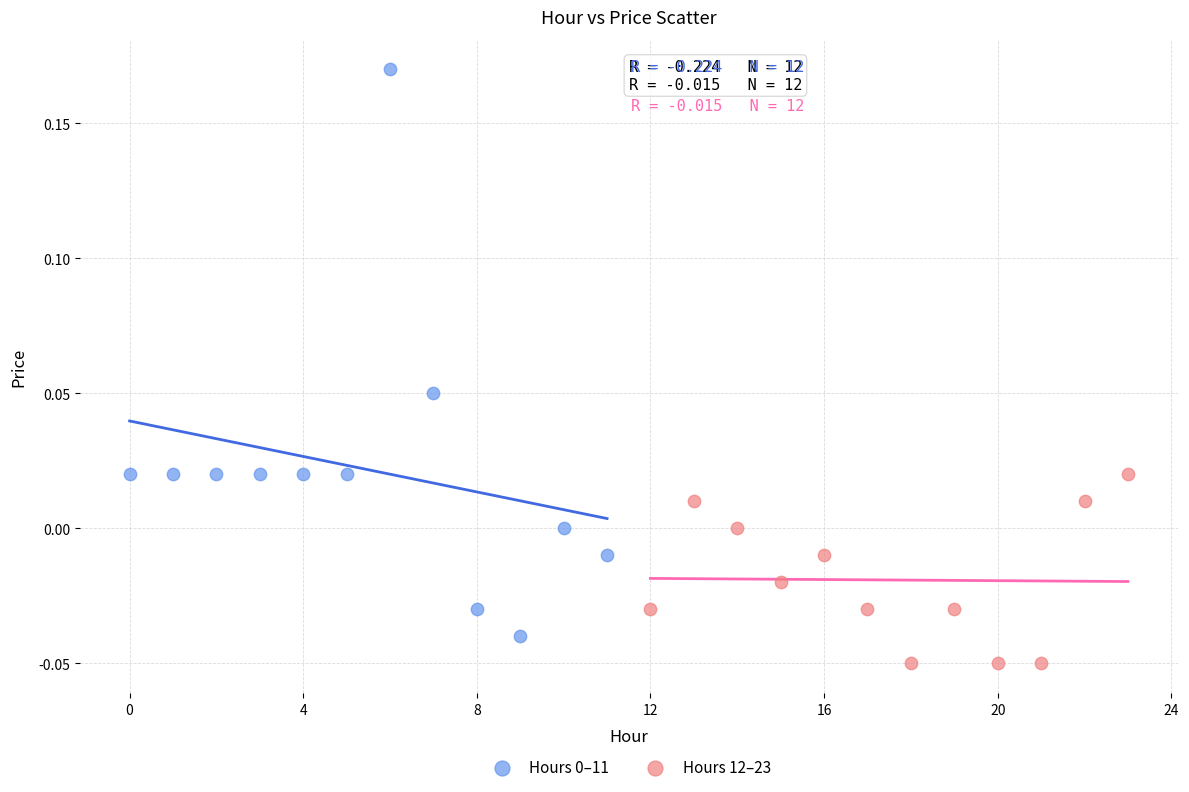

Which series reaches the minimum Y coordinate?

Hours 12–23